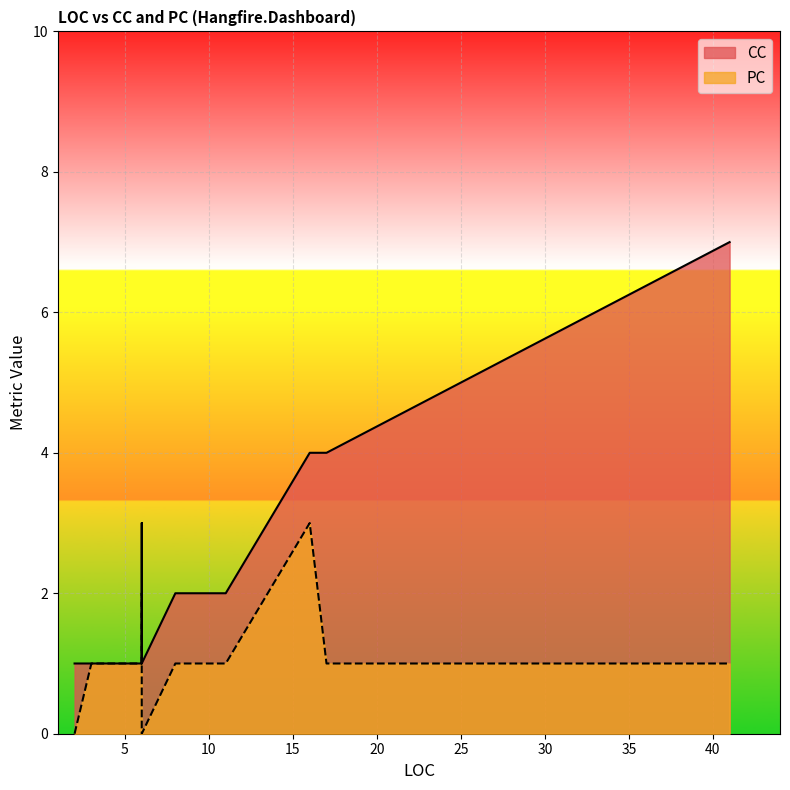

True or false: PC and CC cross at least once.

False